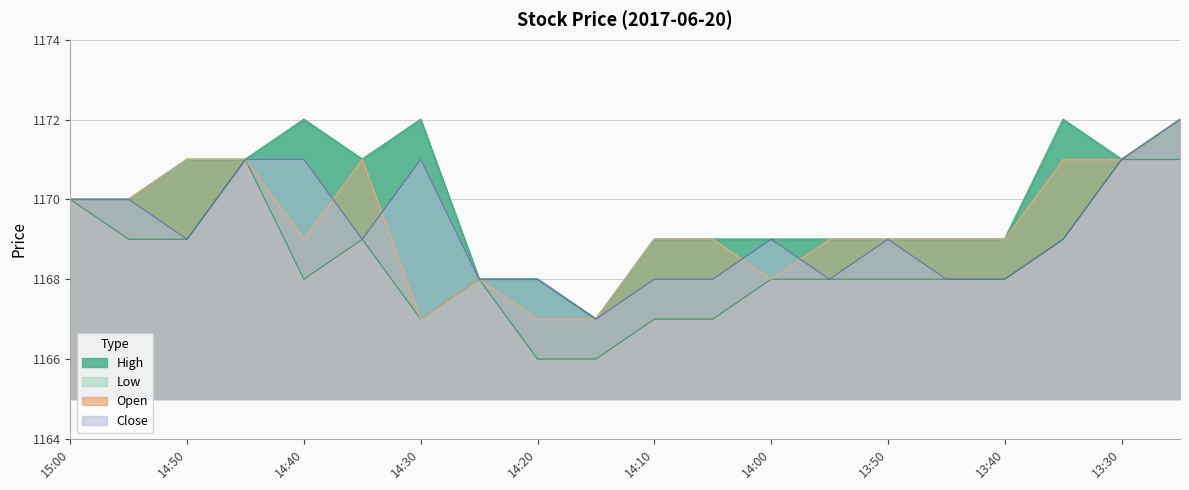

At which category does Low reach its first local peak?

14:45